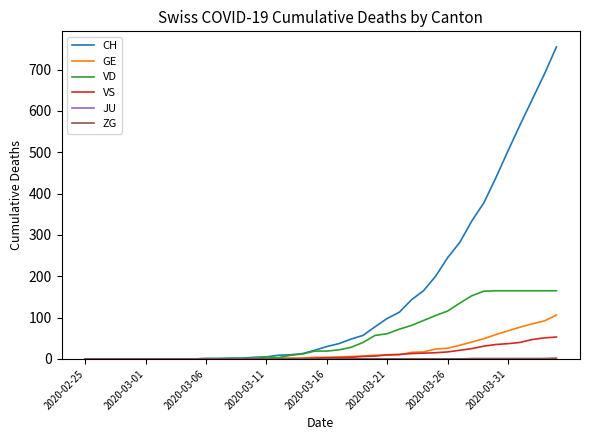

At how many categories does at least one series exceed 70?

16